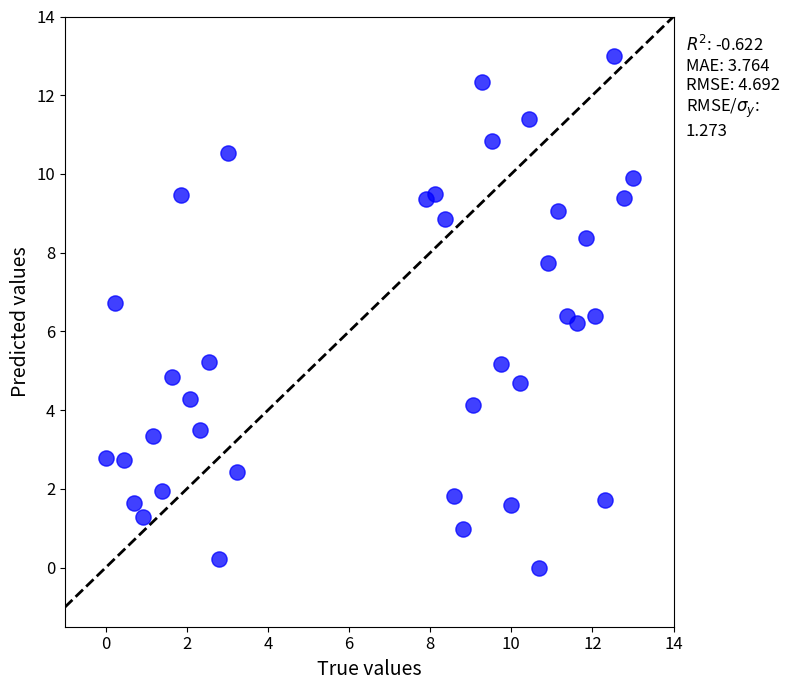

What is the range of X values (max minus min)?

13.0